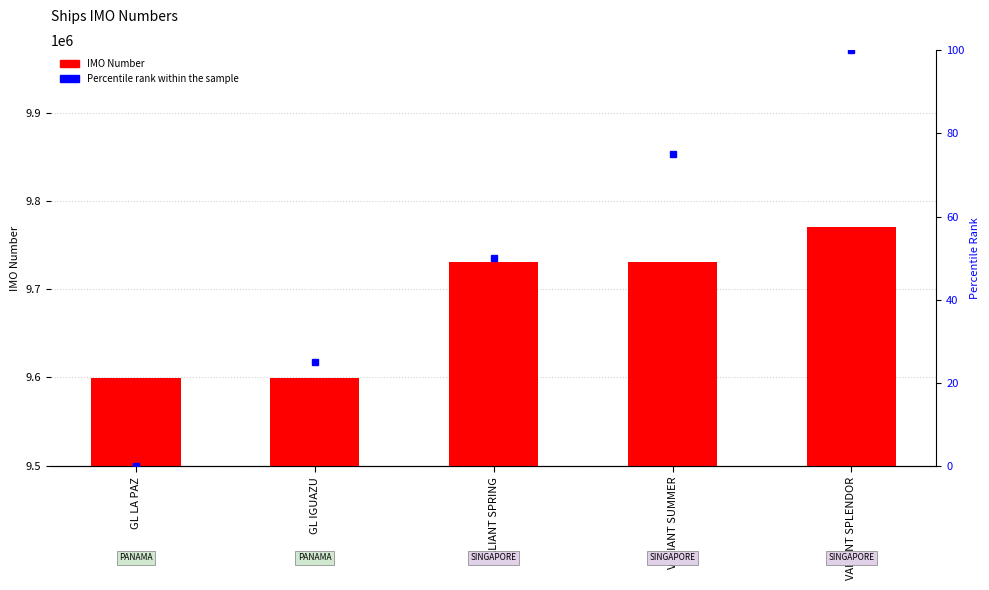

Reading left to right, list all the values displayed in this chart.

IMO Number: GL LA PAZ=9599183	GL IGUAZU=9599200	VALIANT SPRING=9731183	VALIANT SUMMER=9731195	VALIANT SPLENDOR=9770995
Percentile rank within the sample: GL LA PAZ=0	GL IGUAZU=25	VALIANT SPRING=50	VALIANT SUMMER=75	VALIANT SPLENDOR=100